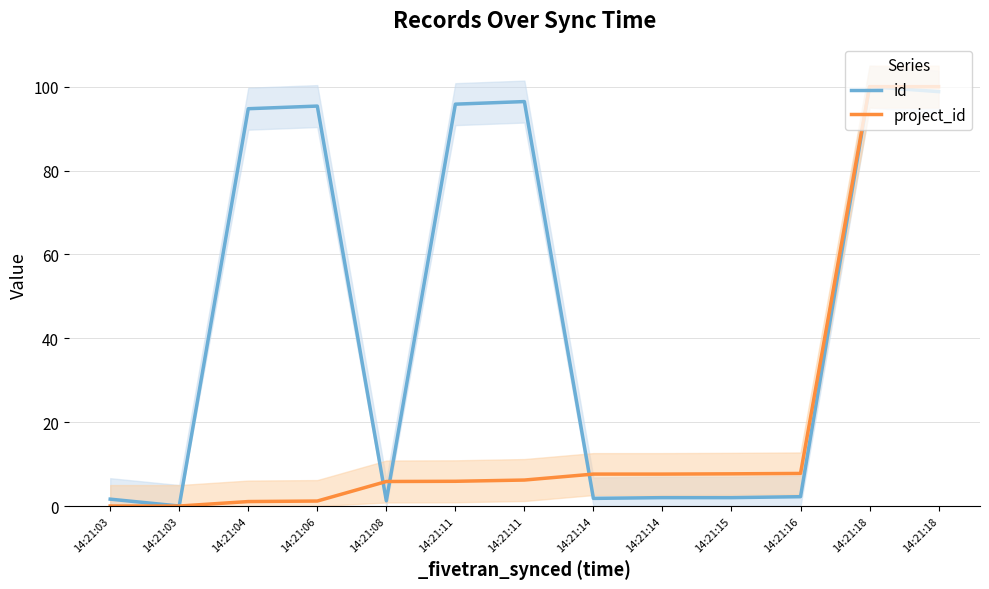

Rank the series at 14:21:16 from highest to lowest value.

project_id, id